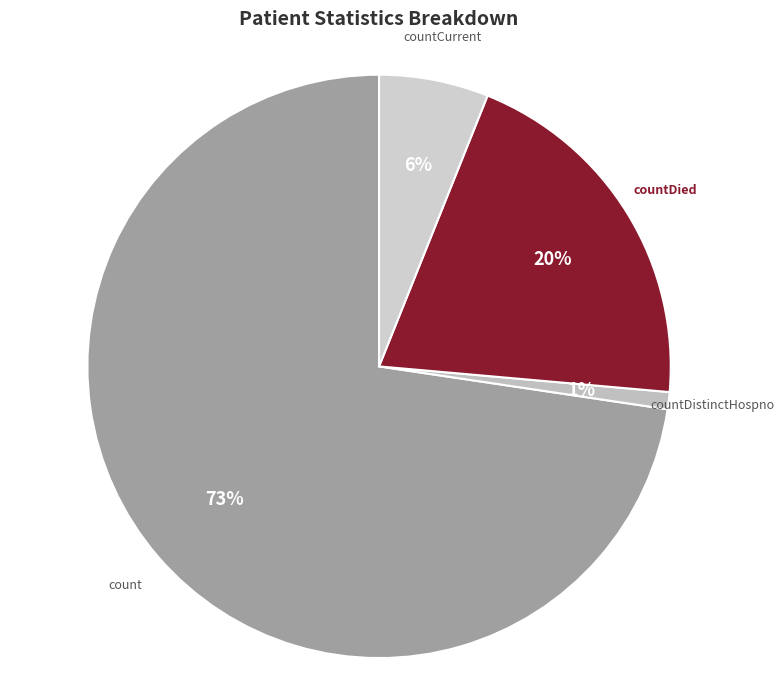

To the nearest percent, what is the average slice percentage?

25%